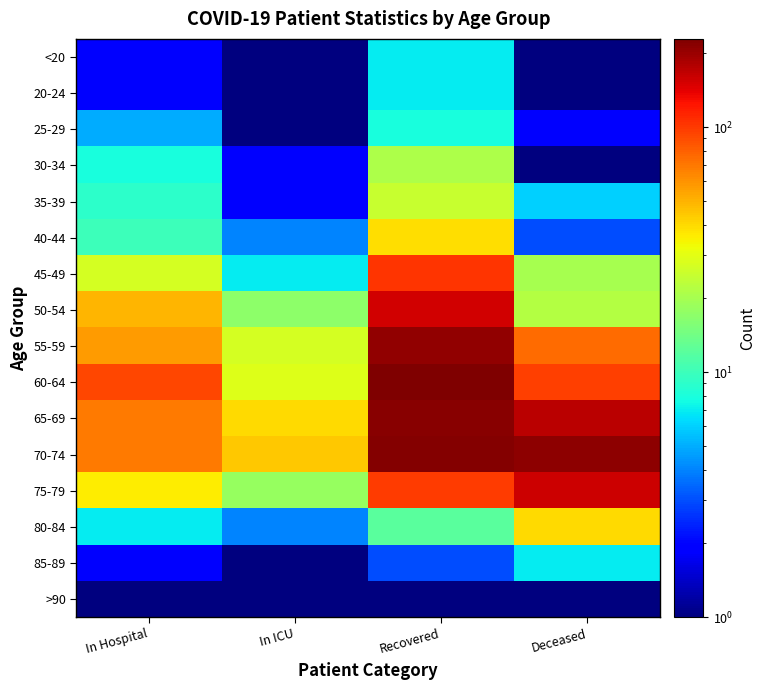

At how many categories does at least one series exceed 54?

3